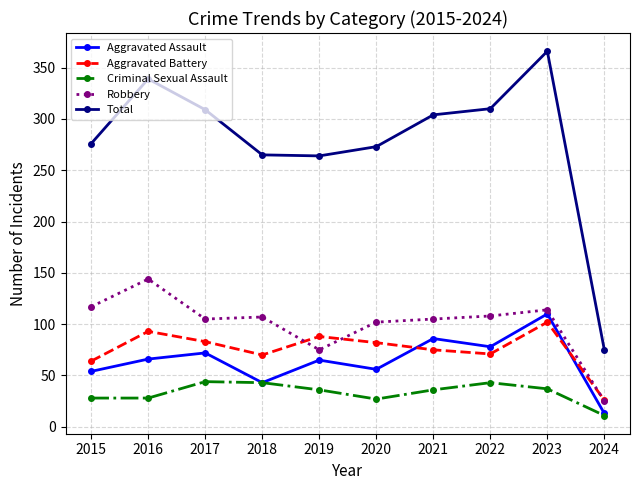

What is the sum of all Criminal Sexual Assault values?

333